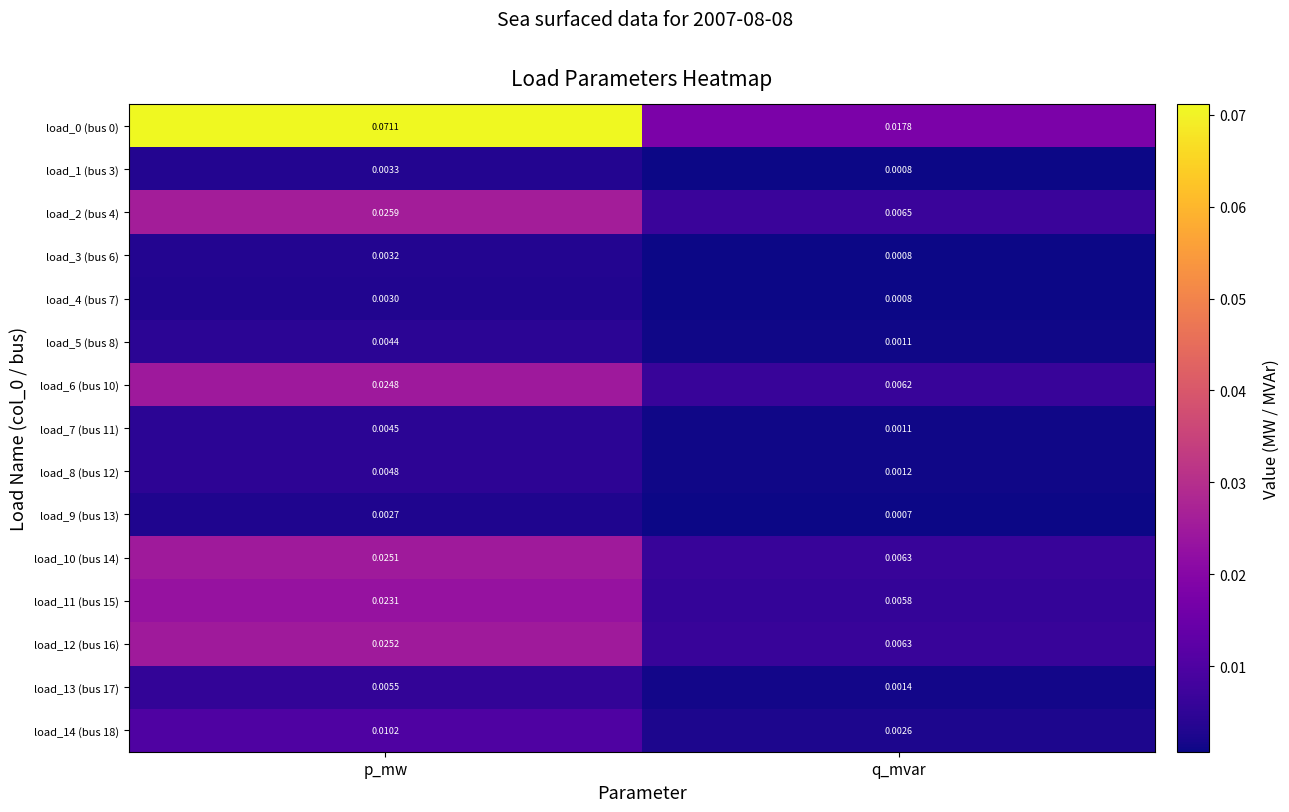

List the labels in order of load_12 (bus 16) value, largest first.

p_mw, q_mvar